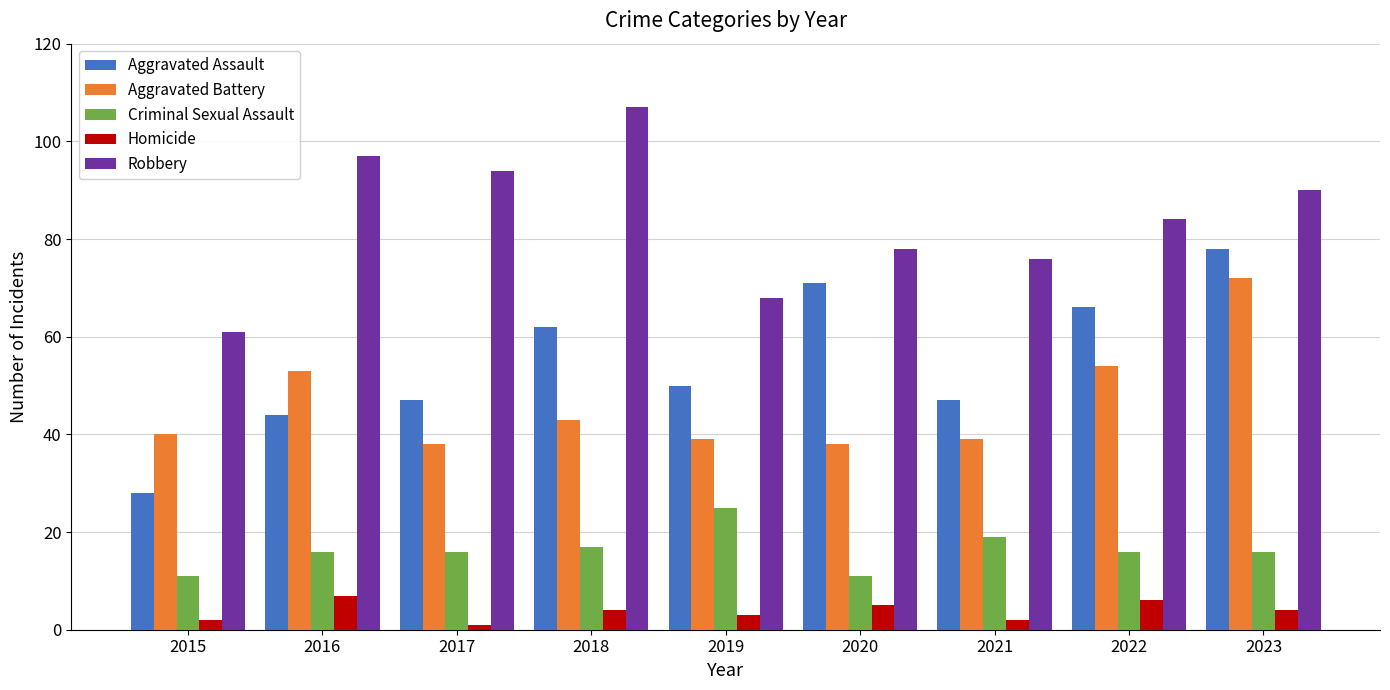

At 2018, list the series in order from smallest to largest.

Homicide, Criminal Sexual Assault, Aggravated Battery, Aggravated Assault, Robbery